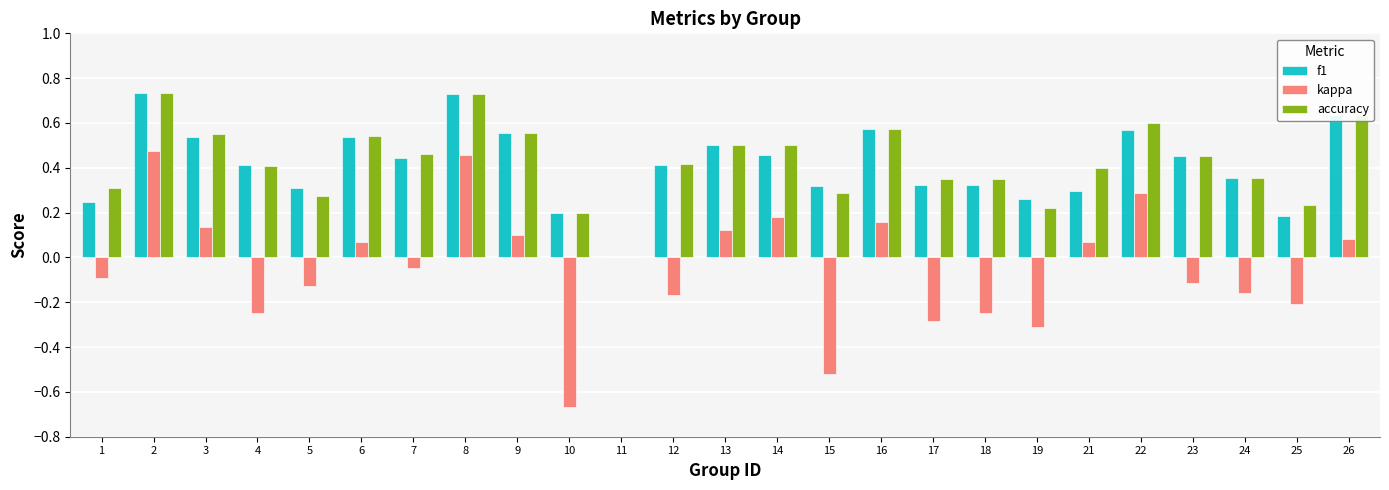

How many values in the f1 series exceed 0?

24